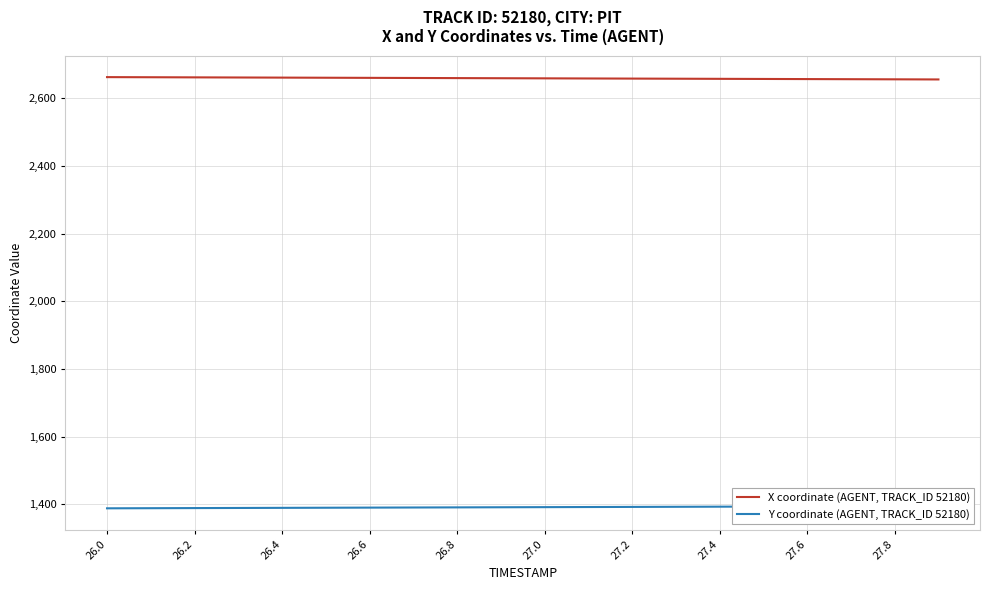

How many categories are shown in the chart?

20